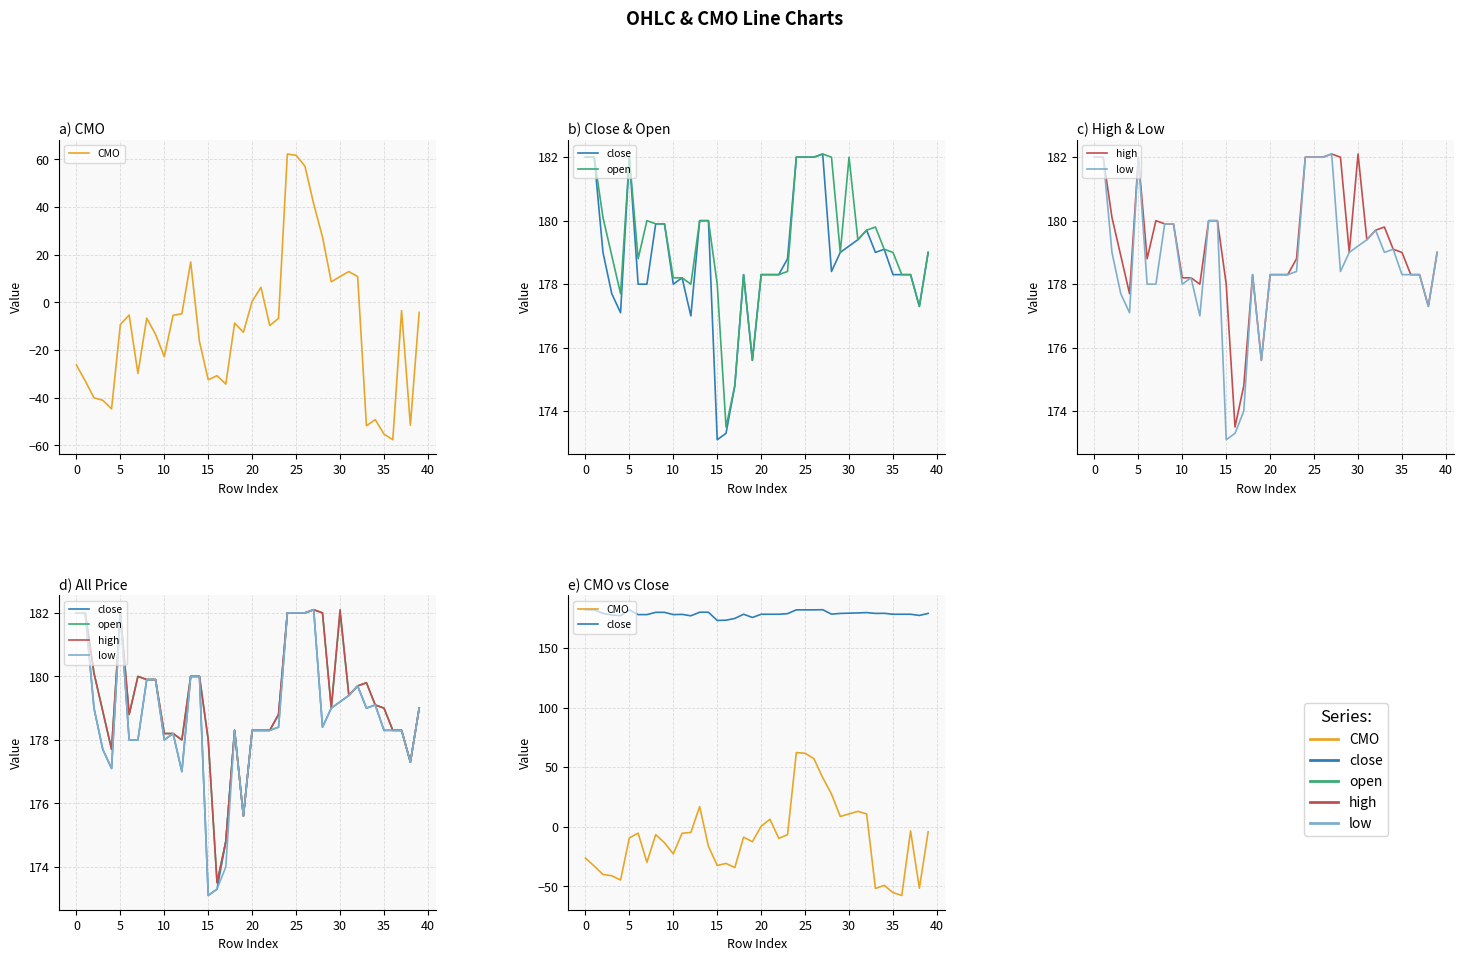

True or false: close has more than 0 interior local peaks.

True